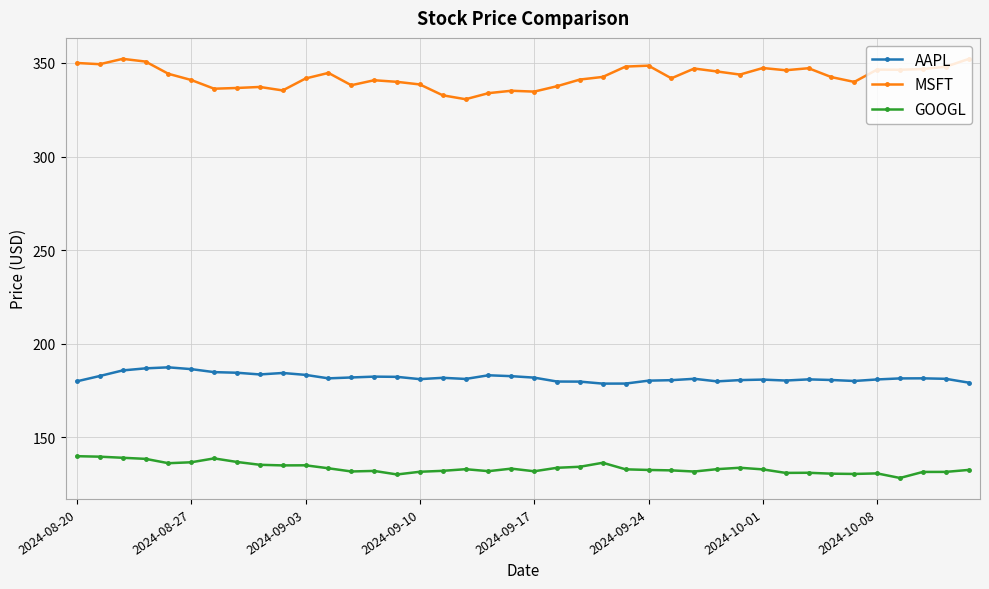

What is the value of the MSFT point at the 6th from the left?

340.9